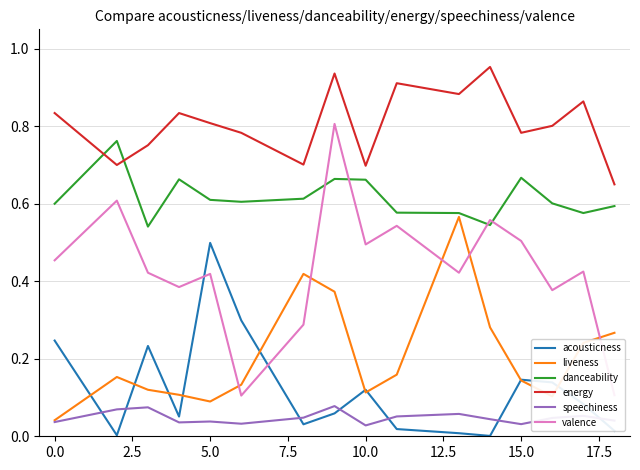

How many times do danceability and energy cross each other?

2